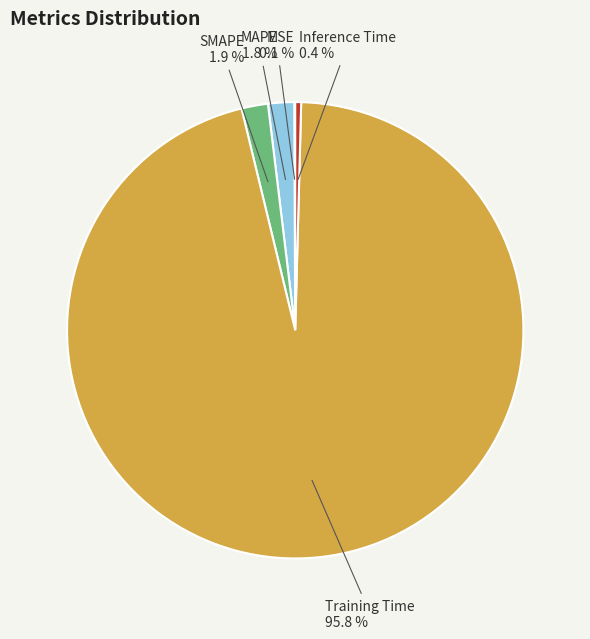

Is there a majority slice in this chart?

Yes